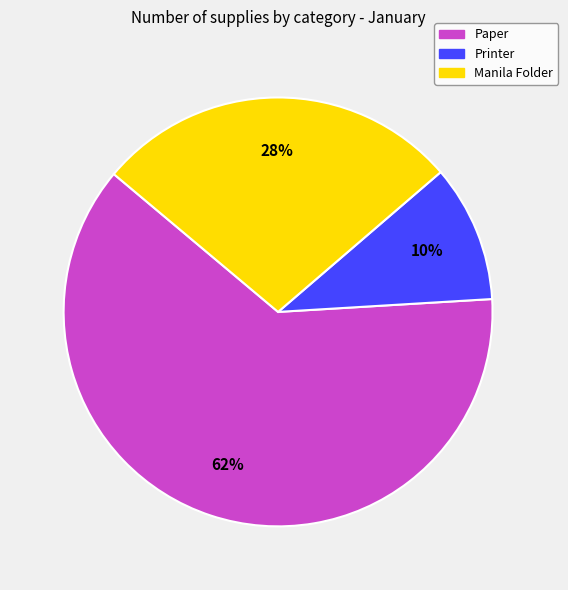

Does Manila Folder account for over 50% of the chart?

No